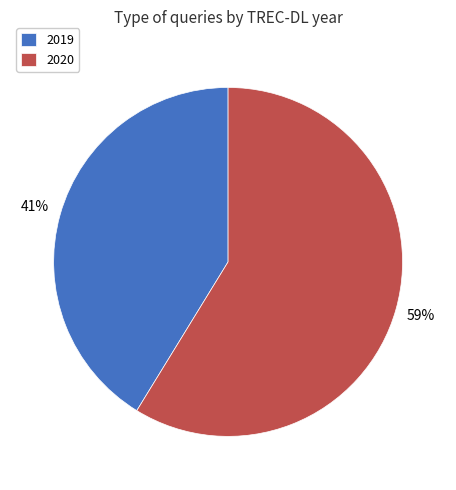

True or false: 2019 accounts for 41% of the total.

True